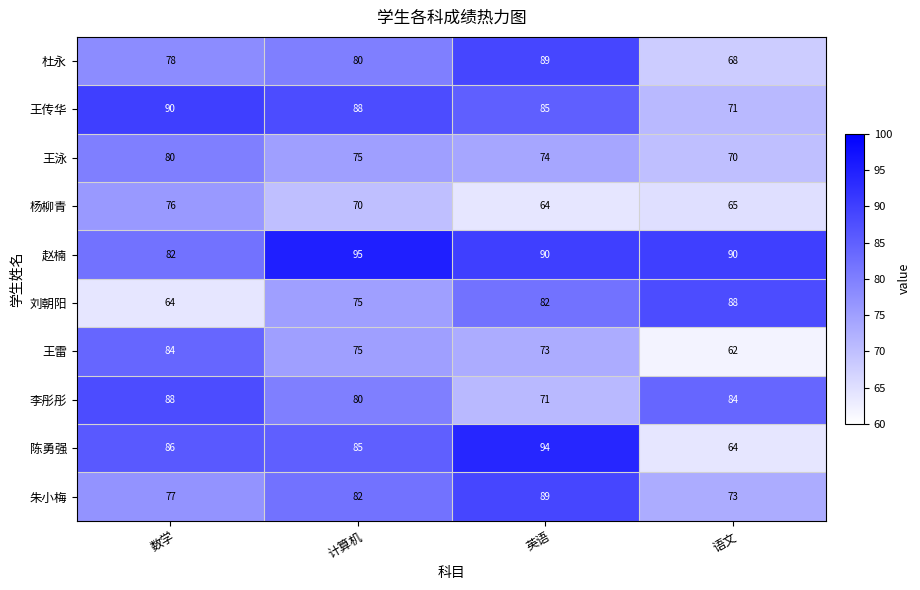

What is the highest value of the 朱小梅 series?

89